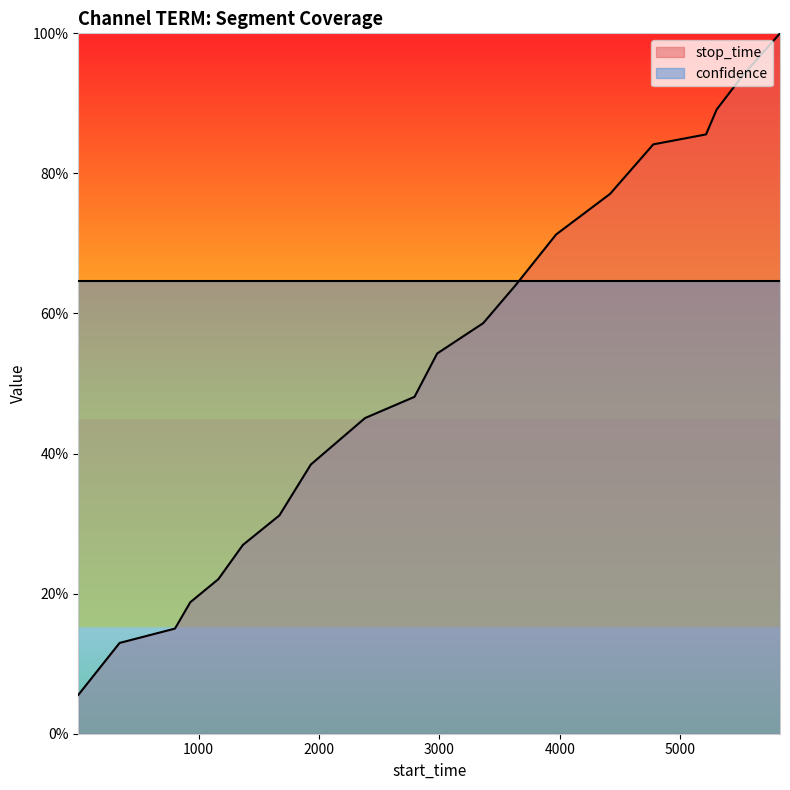

True or false: there are more than 2 points higher than both neighbors.

False